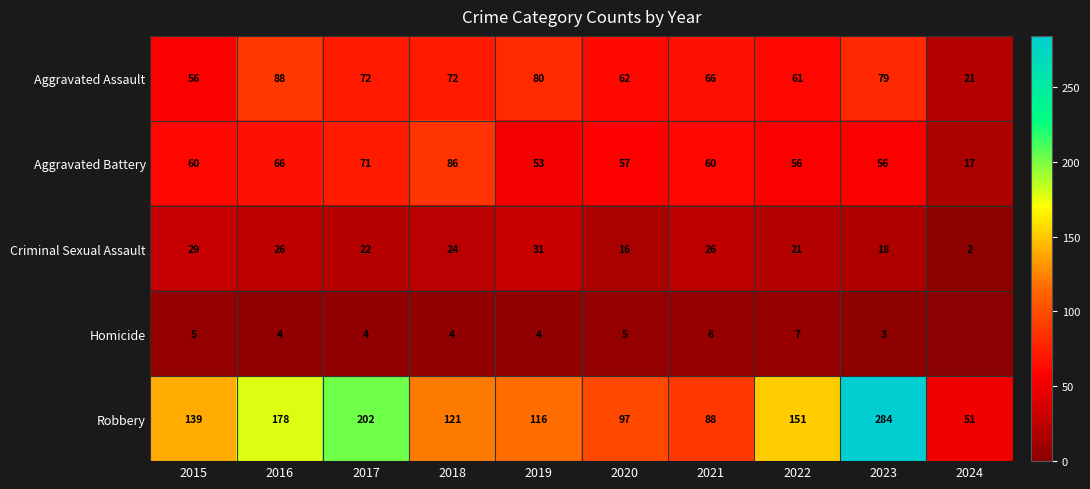

Rank the series at 2016 from lowest to highest value.

Homicide, Criminal Sexual Assault, Aggravated Battery, Aggravated Assault, Robbery